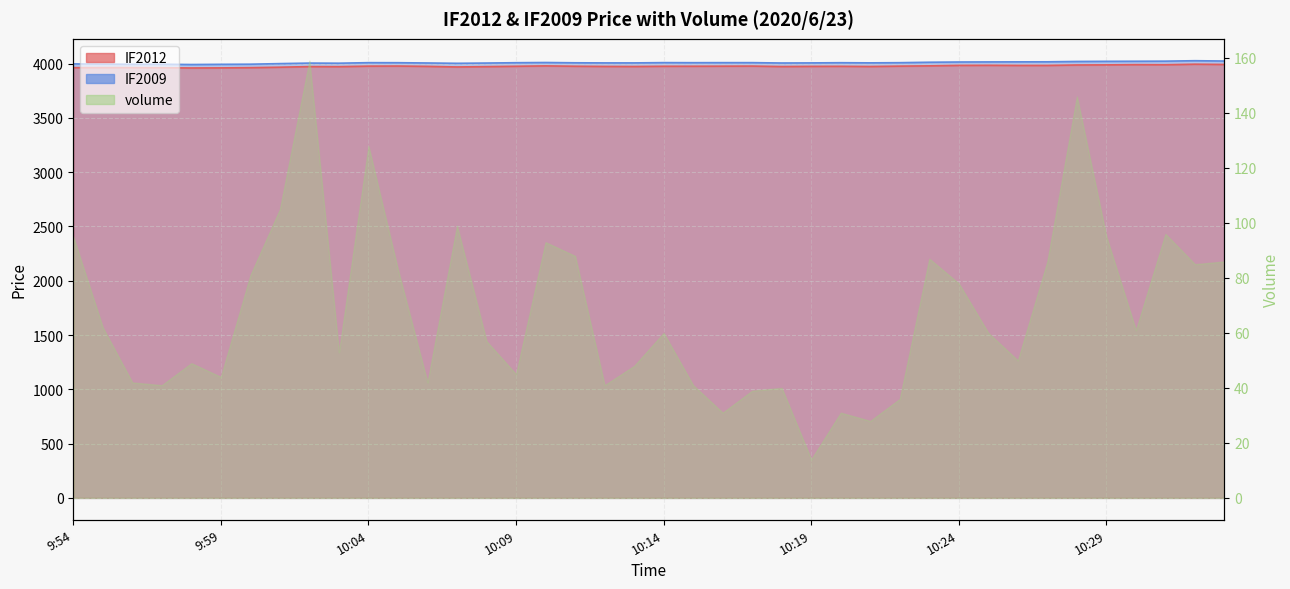

Does the chart have visible grid lines?

Yes